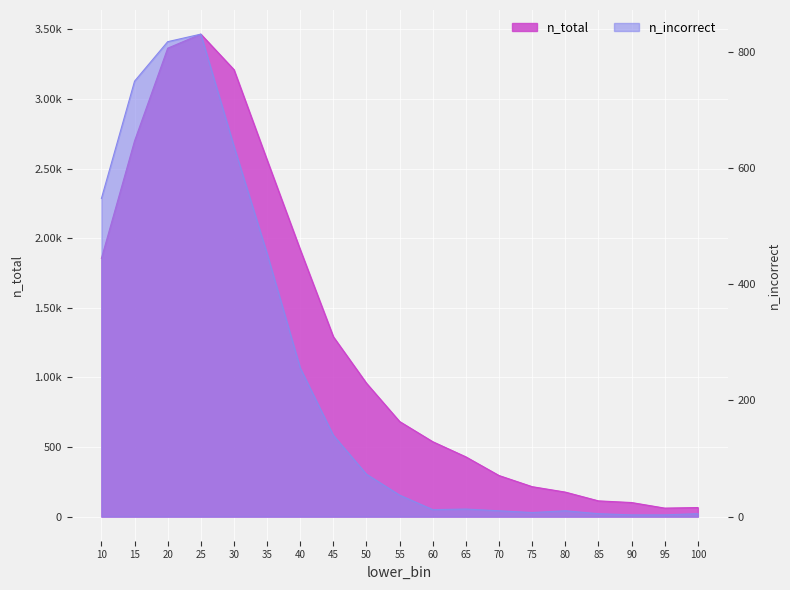

The value of n_total at 25 is 702. True or false?

False